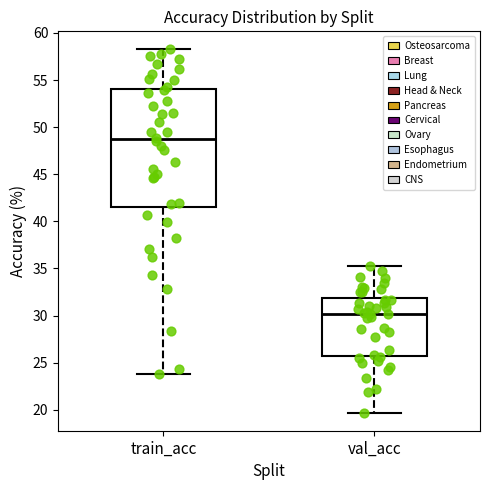

Comparing the boxes themselves (not the whiskers), which one is the tallest?

train_acc